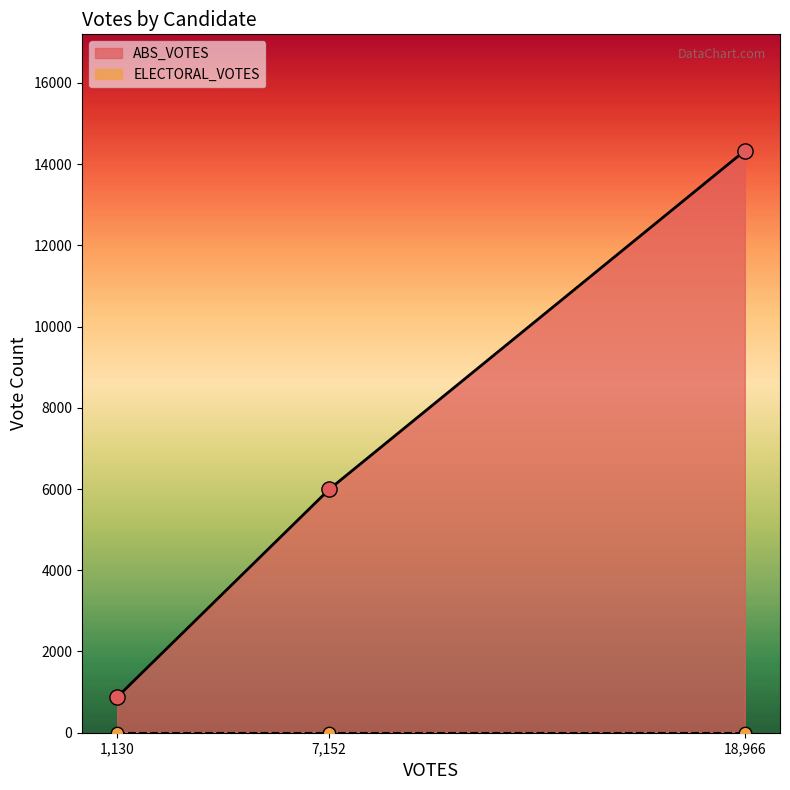

At how many categories does at least one series exceed 7521?

1